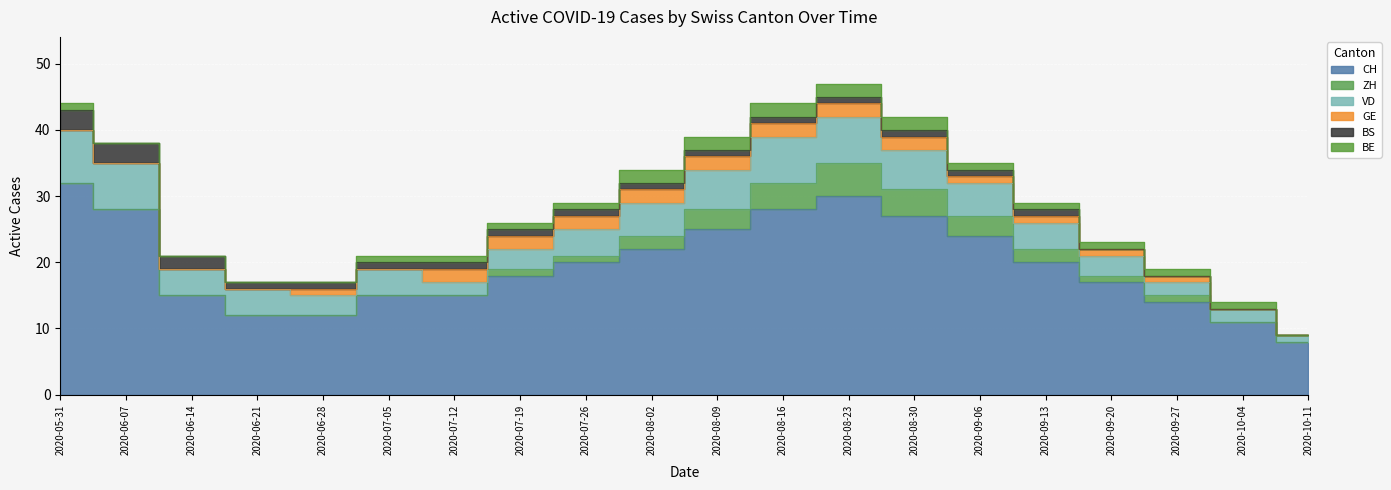

Reading left to right, list all the values displayed in this chart.

CH: 32	28	15	12	12	15	15	18	20	22	25	28	30	27	24	20	17	14	11	8
ZH: 0	0	0	0	0	0	0	1	1	2	3	4	5	4	3	2	1	1	0	0
VD: 8	7	4	4	3	4	2	3	4	5	6	7	7	6	5	4	3	2	2	1
GE: 0	0	0	0	1	0	2	2	2	2	2	2	2	2	1	1	1	1	0	0
BS: 3	3	2	1	1	1	1	1	1	1	1	1	1	1	1	1	0	0	0	0
BE: 1	0	0	0	0	1	1	1	1	2	2	2	2	2	1	1	1	1	1	0